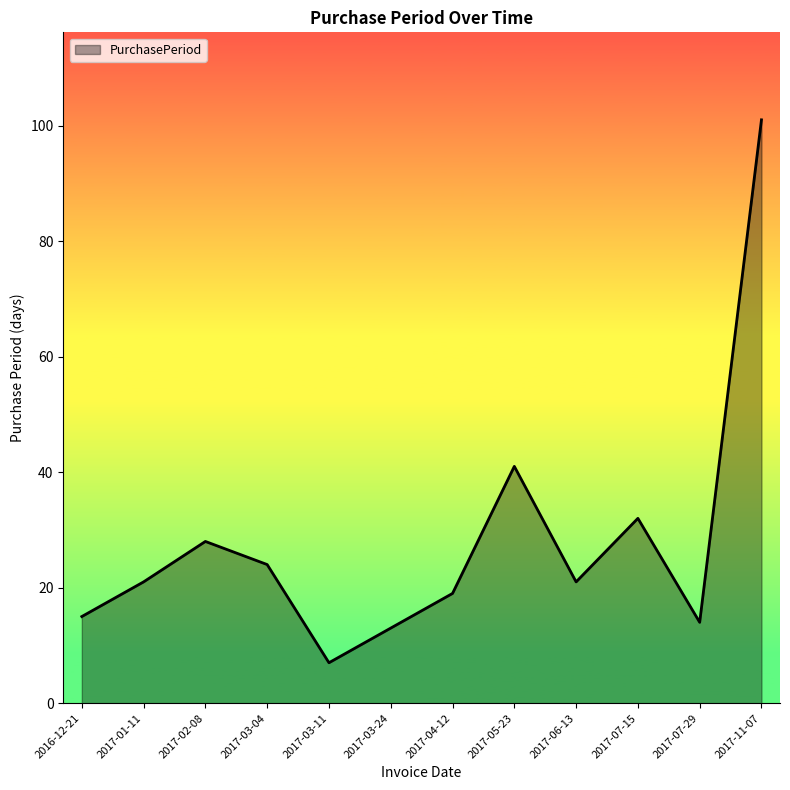

Reading left to right, extract all data points from this chart.

2016-12-21=15	2017-01-11=21	2017-02-08=28	2017-03-04=24	2017-03-11=7	2017-03-24=13	2017-04-12=19	2017-05-23=41	2017-06-13=21	2017-07-15=32	2017-07-29=14	2017-11-07=101